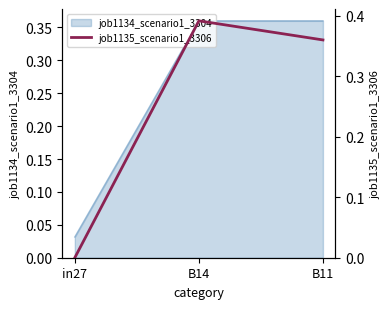

Reading left to right, list all the values displayed in this chart.

in27=0.0	B14=0.4	B11=0.4